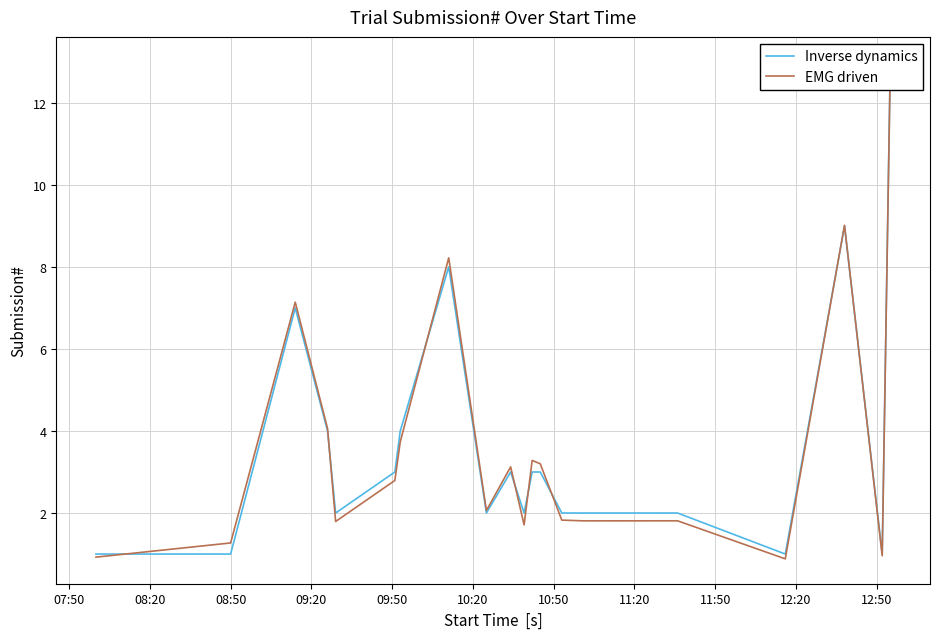

After their last crossing, which series has the higher values: Inverse dynamics or EMG driven?

Inverse dynamics